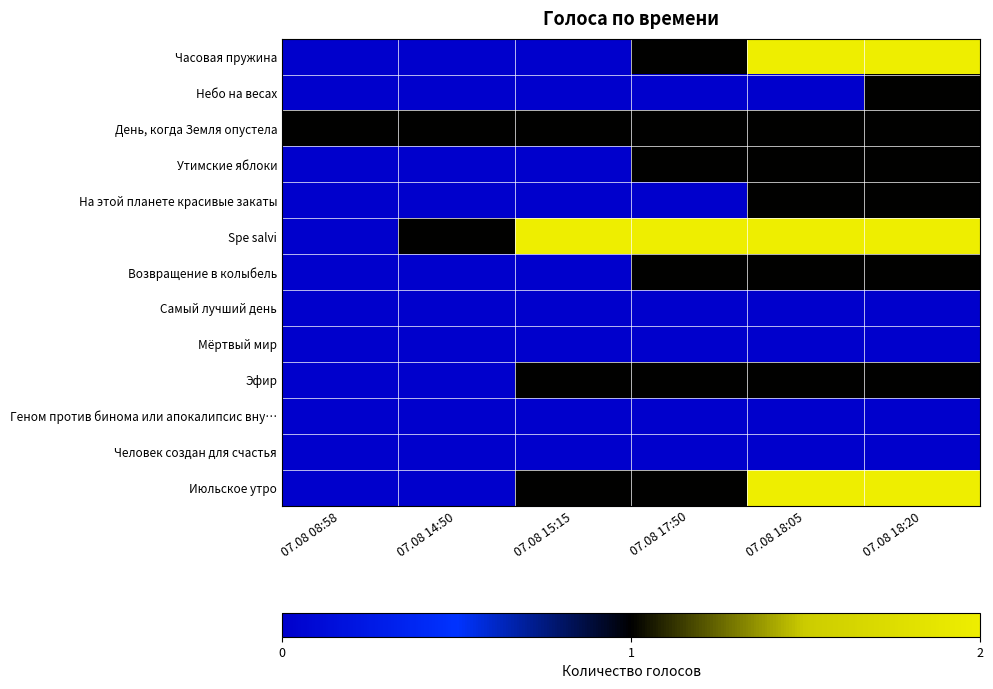

Reading right to left, transcribe all the data shown in this chart.

Часовая пружина: 07.08 18:20=2	07.08 18:05=2	07.08 17:50=1	07.08 15:15=0	07.08 14:50=0	07.08 08:58=0
Небо на весах: 07.08 18:20=1	07.08 18:05=0	07.08 17:50=0	07.08 15:15=0	07.08 14:50=0	07.08 08:58=0
День, когда Земля опустела: 07.08 18:20=1	07.08 18:05=1	07.08 17:50=1	07.08 15:15=1	07.08 14:50=1	07.08 08:58=1
Утимские яблоки: 07.08 18:20=1	07.08 18:05=1	07.08 17:50=1	07.08 15:15=0	07.08 14:50=0	07.08 08:58=0
На этой планете красивые закаты: 07.08 18:20=1	07.08 18:05=1	07.08 17:50=0	07.08 15:15=0	07.08 14:50=0	07.08 08:58=0
Spe salvi: 07.08 18:20=2	07.08 18:05=2	07.08 17:50=2	07.08 15:15=2	07.08 14:50=1	07.08 08:58=0
Возвращение в колыбель: 07.08 18:20=1	07.08 18:05=1	07.08 17:50=1	07.08 15:15=0	07.08 14:50=0	07.08 08:58=0
Самый лучший день: 07.08 18:20=0	07.08 18:05=0	07.08 17:50=0	07.08 15:15=0	07.08 14:50=0	07.08 08:58=0
Мёртвый мир: 07.08 18:20=0	07.08 18:05=0	07.08 17:50=0	07.08 15:15=0	07.08 14:50=0	07.08 08:58=0
Эфир: 07.08 18:20=1	07.08 18:05=1	07.08 17:50=1	07.08 15:15=1	07.08 14:50=0	07.08 08:58=0
Геном против бинома или апокалипсис вну…: 07.08 18:20=0	07.08 18:05=0	07.08 17:50=0	07.08 15:15=0	07.08 14:50=0	07.08 08:58=0
Человек создан для счастья: 07.08 18:20=0	07.08 18:05=0	07.08 17:50=0	07.08 15:15=0	07.08 14:50=0	07.08 08:58=0
Июльское утро: 07.08 18:20=2	07.08 18:05=2	07.08 17:50=1	07.08 15:15=1	07.08 14:50=0	07.08 08:58=0